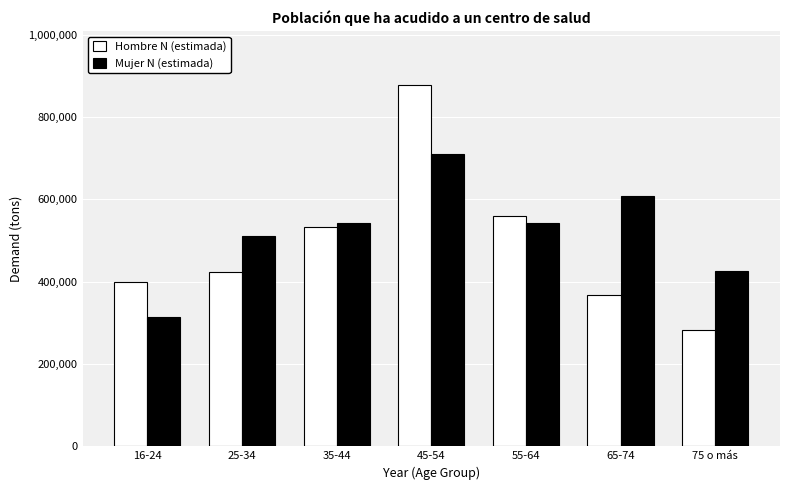

Is the value of Hombre N (estimada) at 65-74 greater than the value of Mujer N (estimada) at 16-24?

Yes